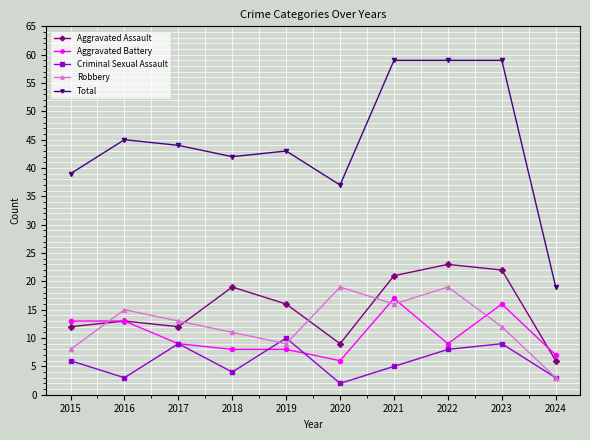

At which label does Total reach its minimum?

2024